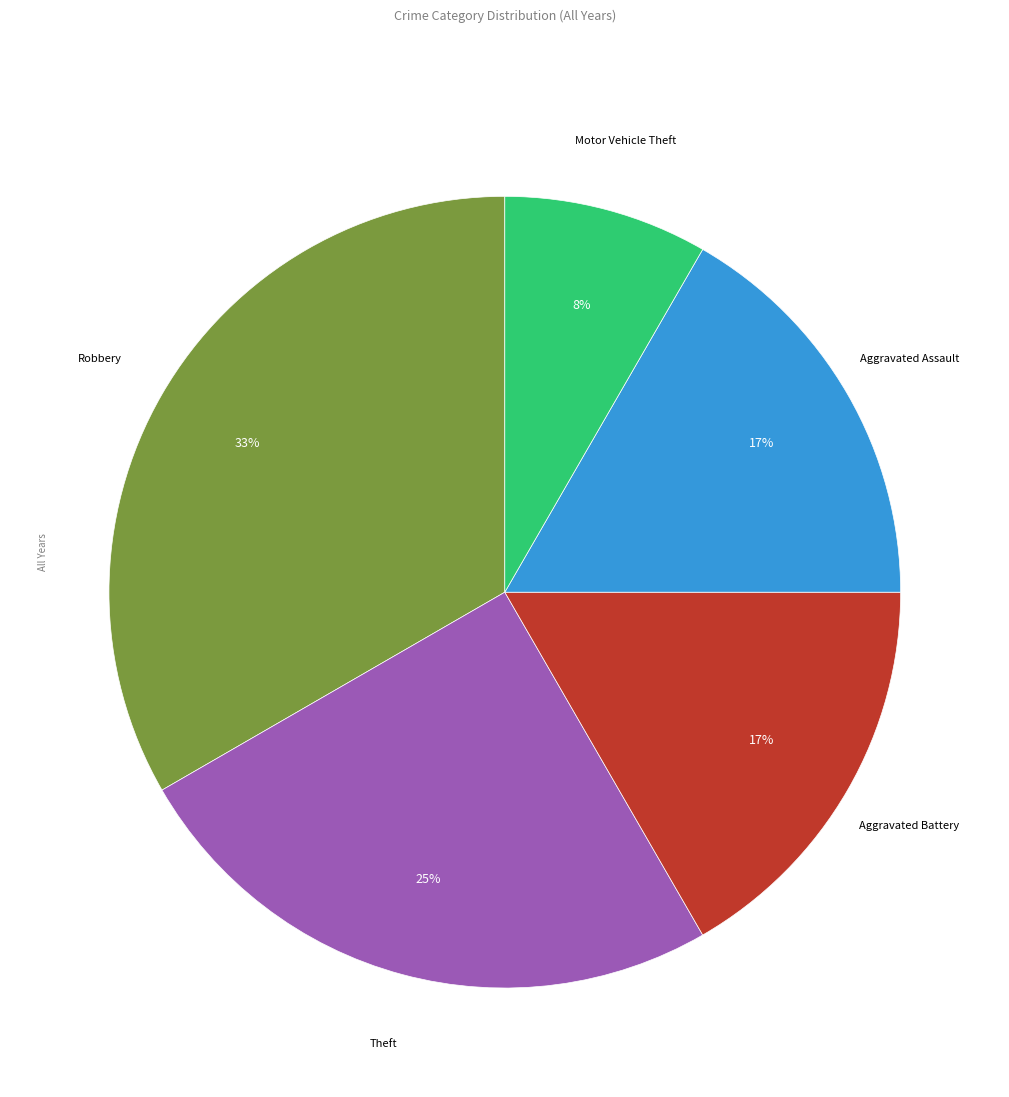

Does any single category account for the majority?

No